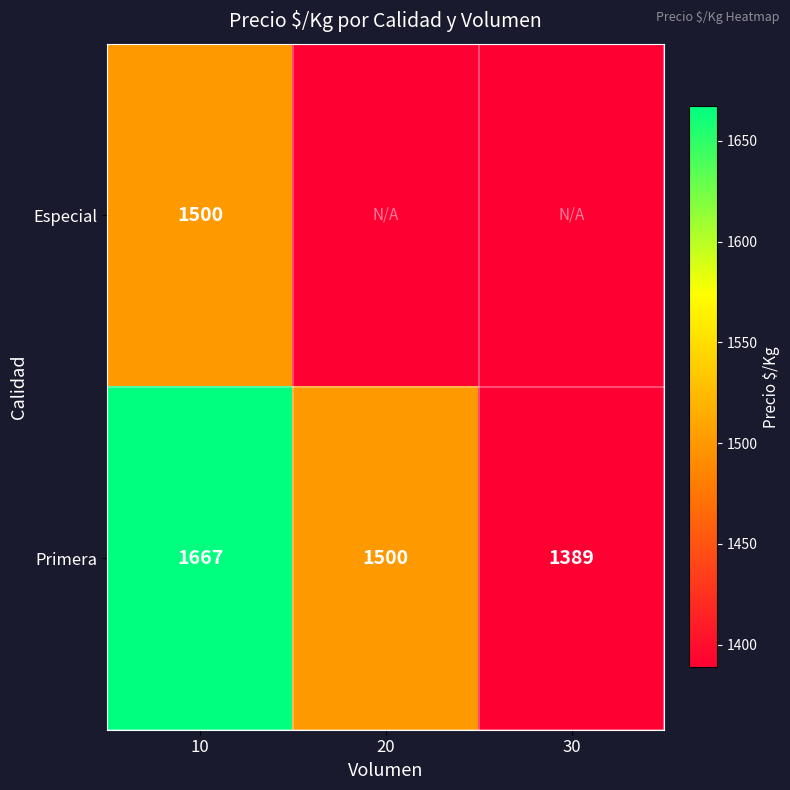

What is the average value of the Primera series?

1519